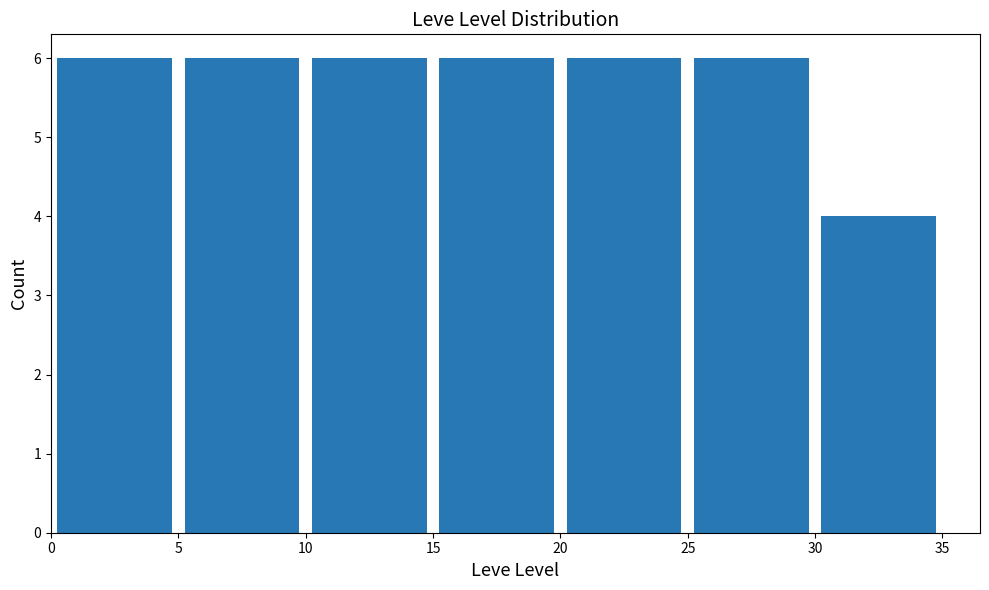

How tall is the bar that spans 15 to 20 on the x-axis? The values are not printed on the chart, so give them approximately, as read against the axis.

6